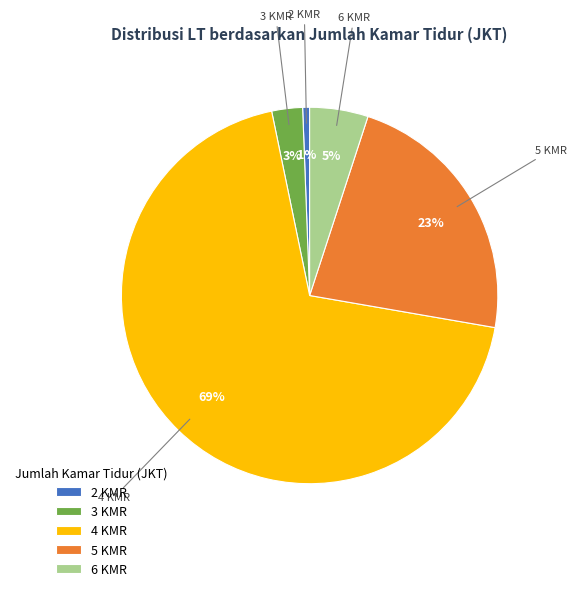

To the nearest percent, what portion does 5 KMR represent?

23%